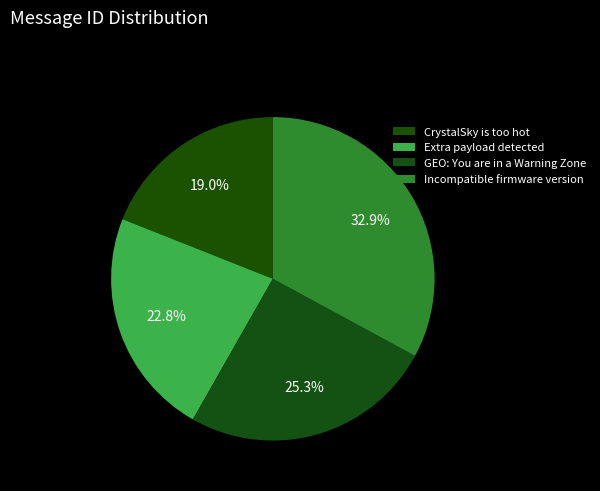

How many segments does this pie chart have?

4